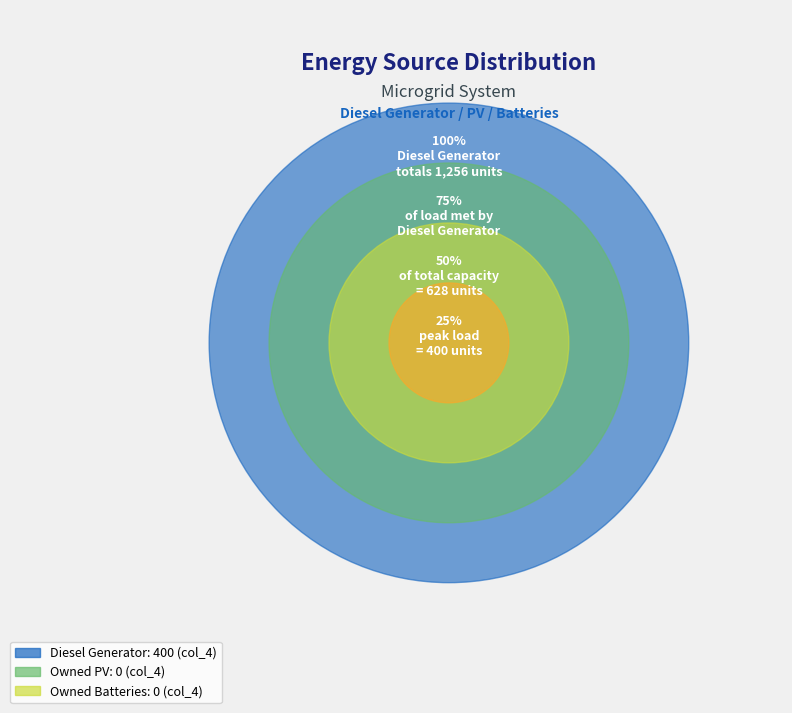

What is the change in value from Diesel Generator to Owned Batteries?

-400